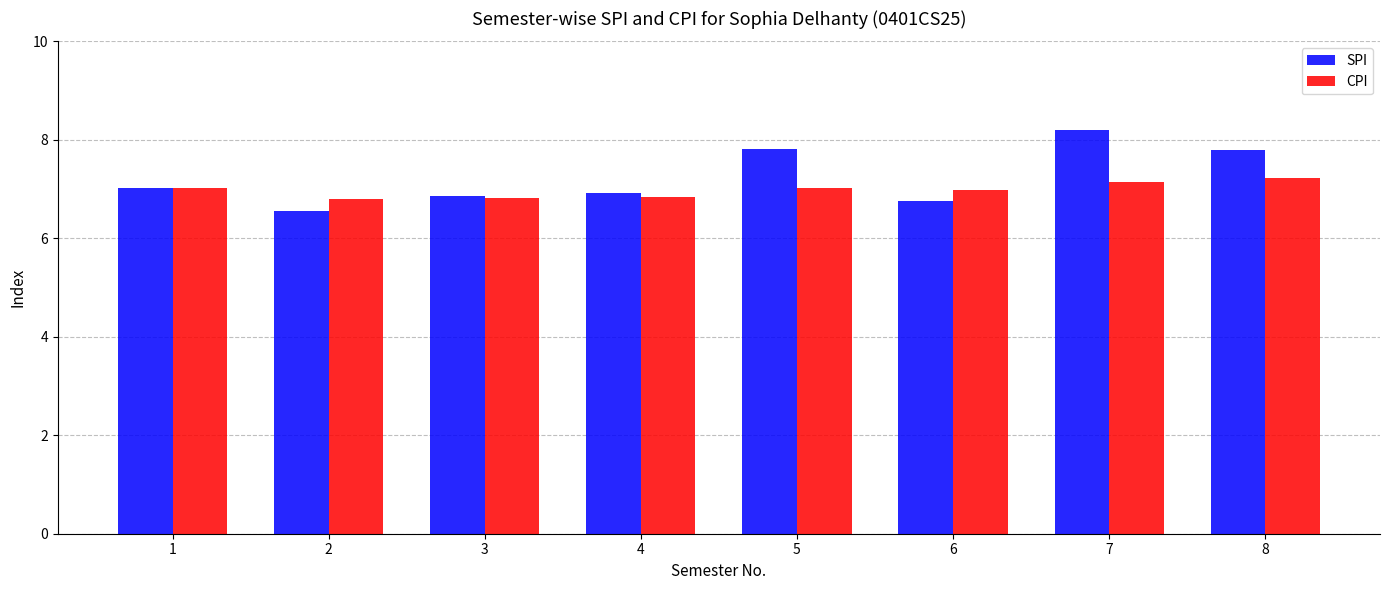

What is the value of the CPI bar at the 3rd from the left?

6.8